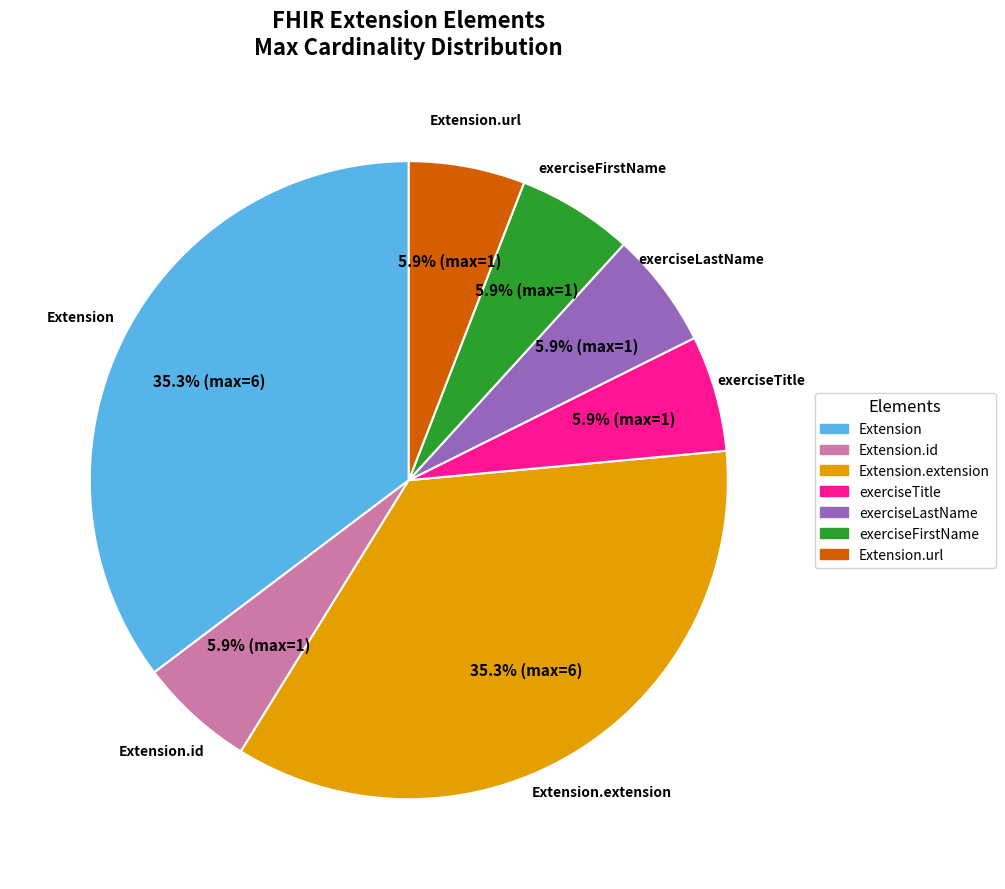

To the nearest percent, what is the average slice percentage?

14%